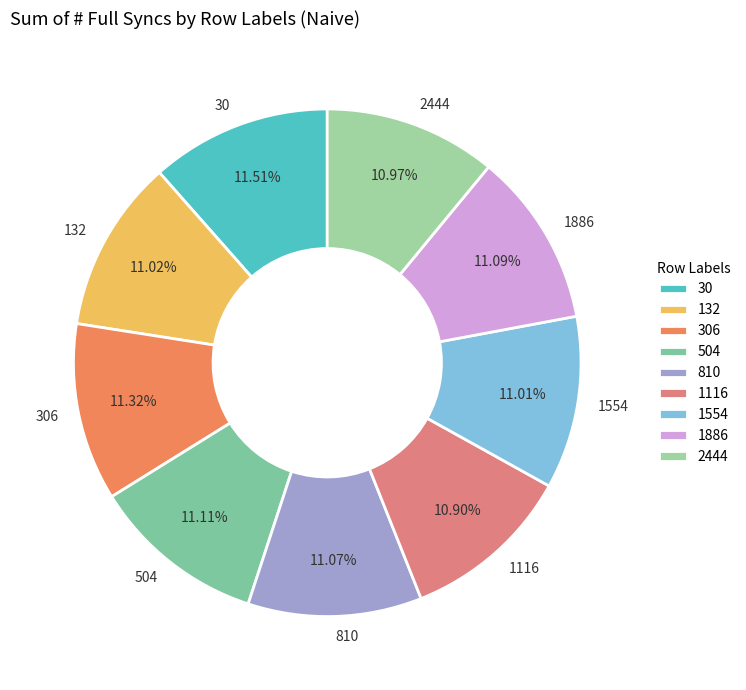

The 2444 slice represents 11% of the pie. True or false?

True